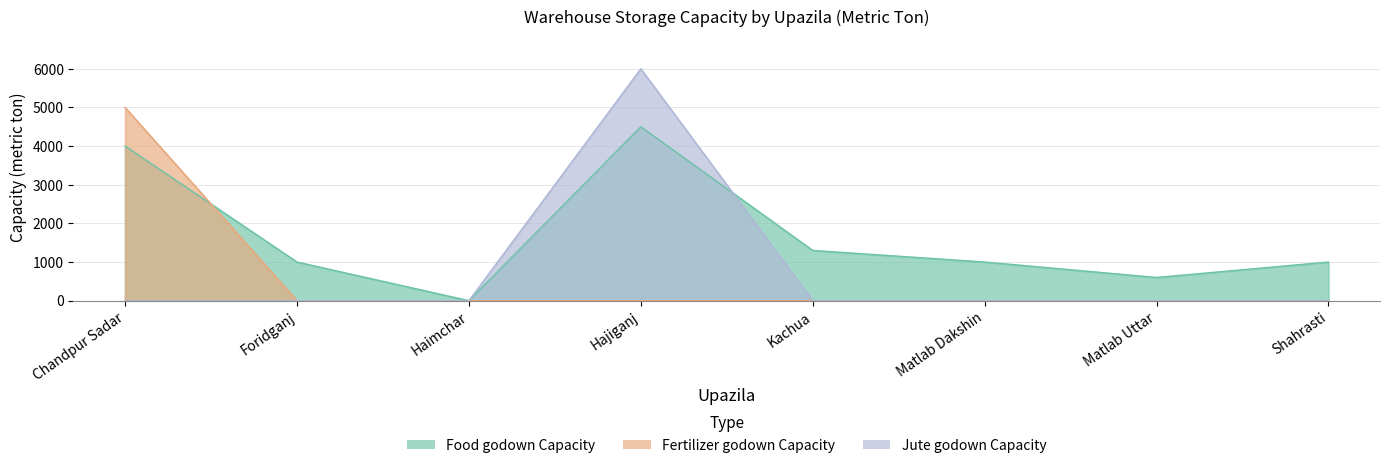

Where is the first local maximum for Food godown Capacity?

Hajiganj